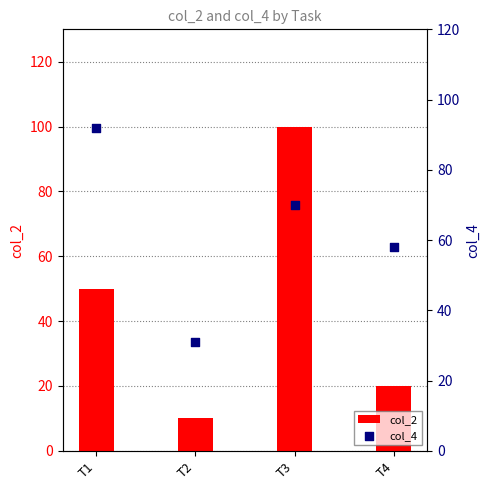

Which series reaches the minimum Y coordinate?

col_2